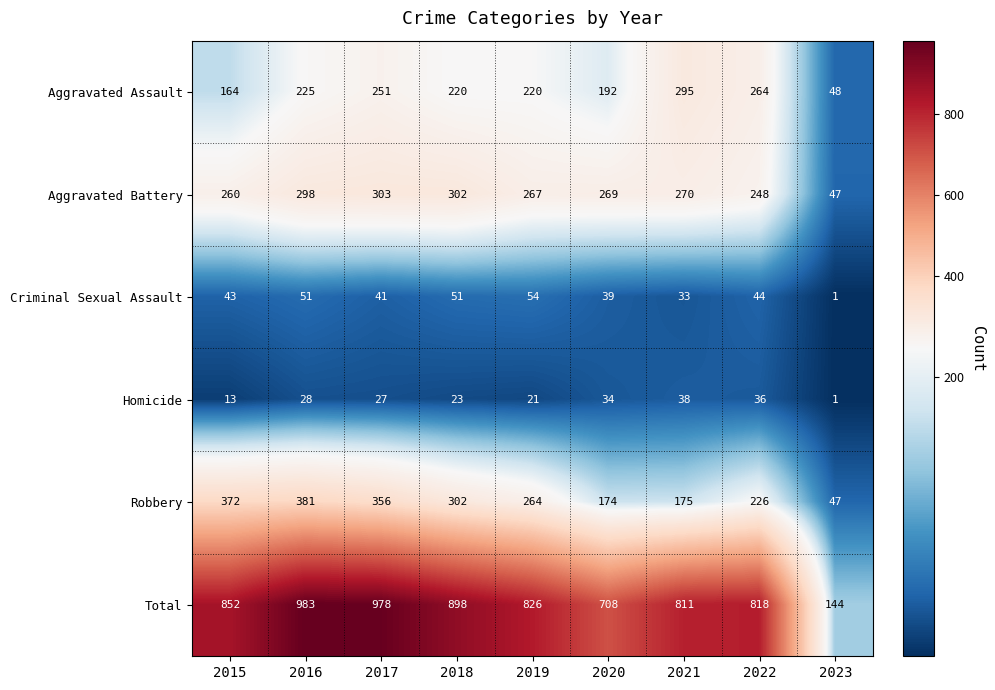

List the series in order of their peak value, highest first.

Total, Robbery, Aggravated Battery, Aggravated Assault, Criminal Sexual Assault, Homicide